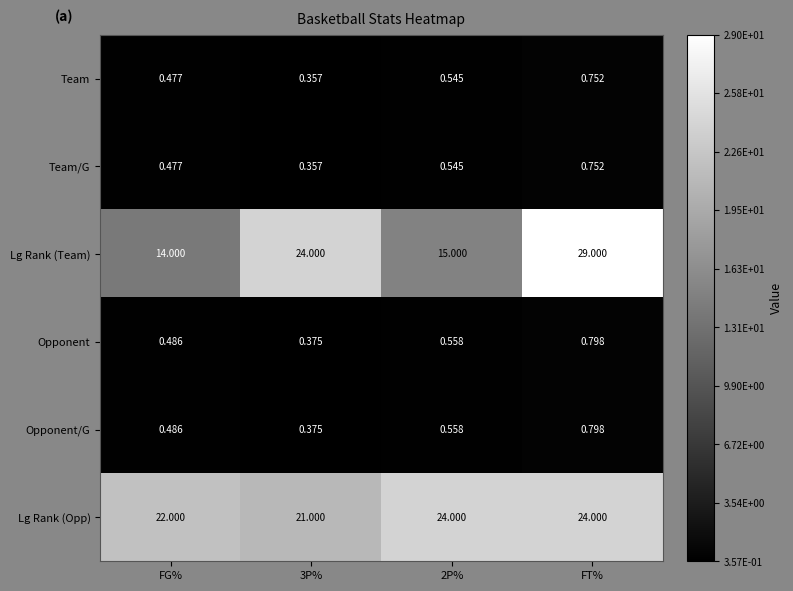

Which series has the largest range (max minus min)?

Lg Rank (Team)